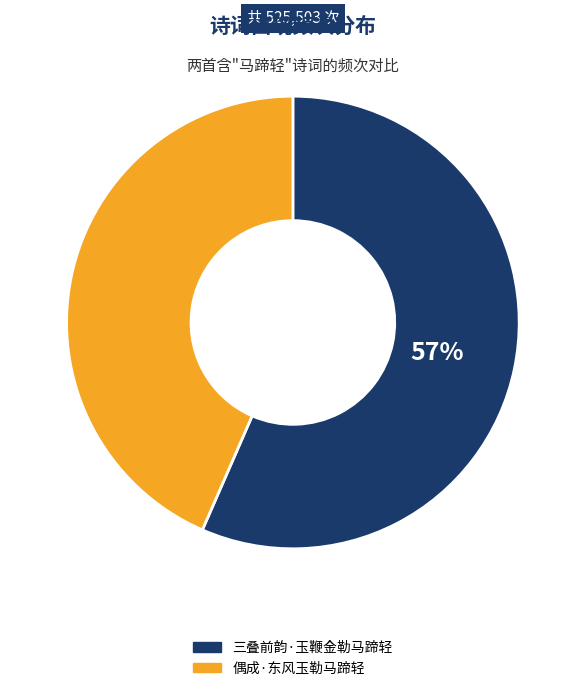

What is the ratio of the value at 偶成·东风玉勒马蹄轻 to the value at 三叠前韵·玉鞭金勒马蹄轻?

0.8